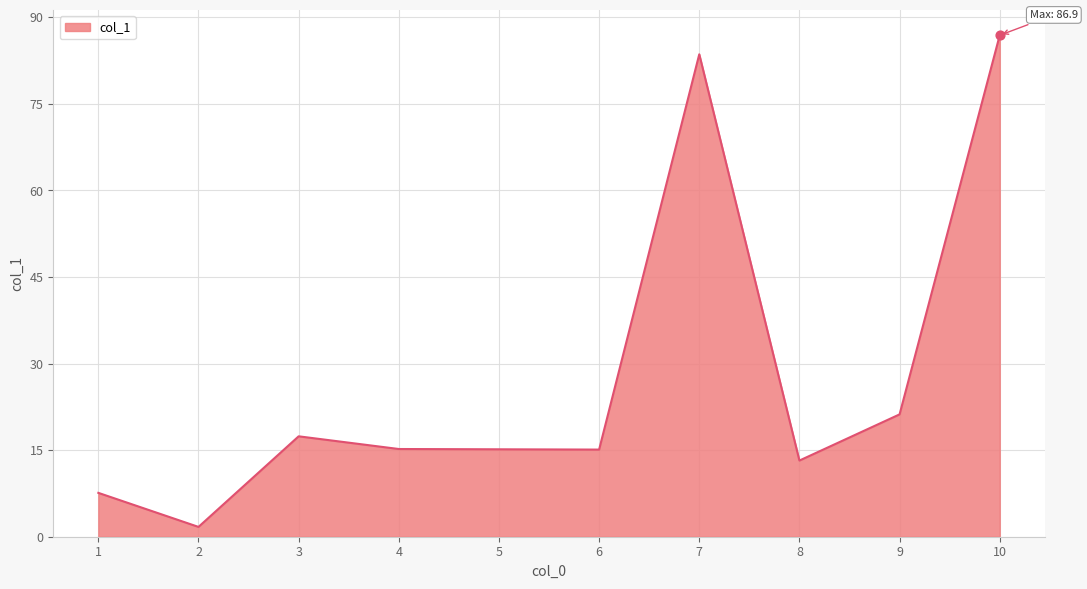

What is the change in value from 3 to 7?

+66.2